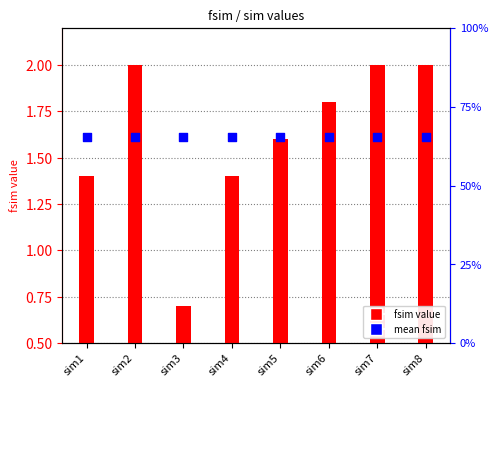

At which category is the sum across all series the highest?

sim2